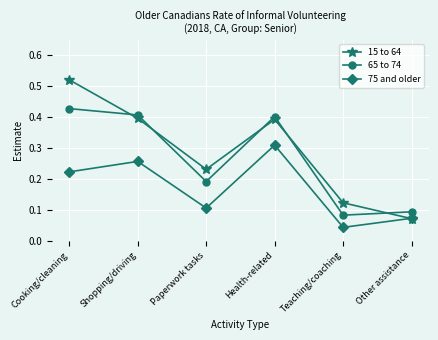

What is the label of the 6th point from the right?

Cooking/cleaning